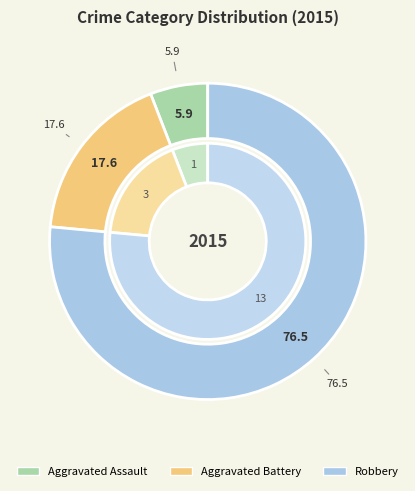

To the nearest percent, what percentage of the pie is Robbery?

76%